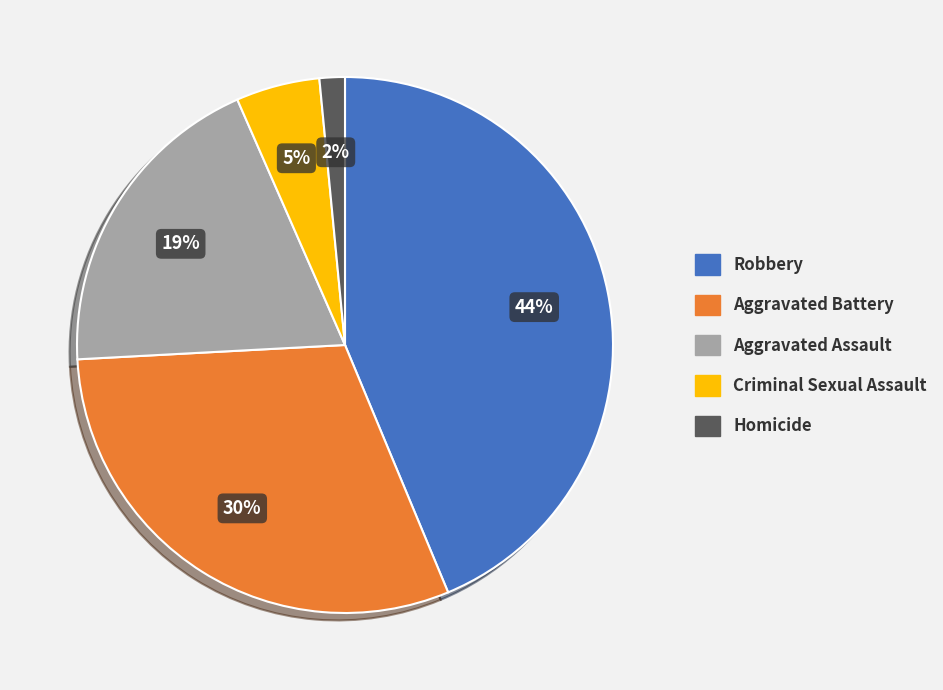

Is the sum of Criminal Sexual Assault and Aggravated Battery greater than half?

No